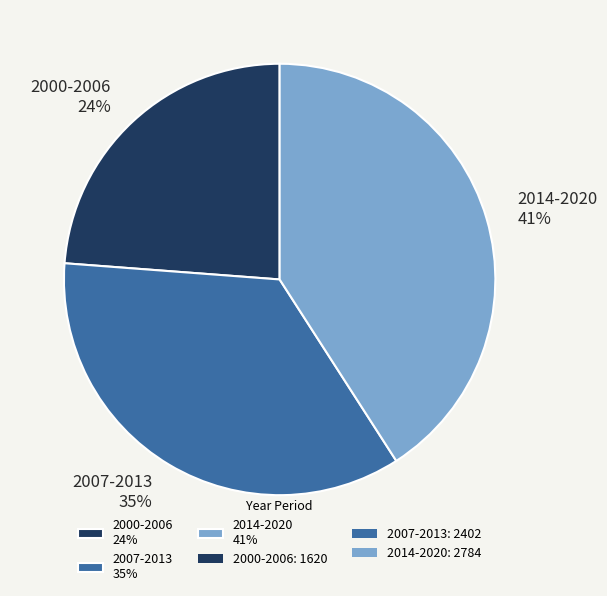

Is the sum of 2007-2013 and 2014-2020 greater than half?

Yes